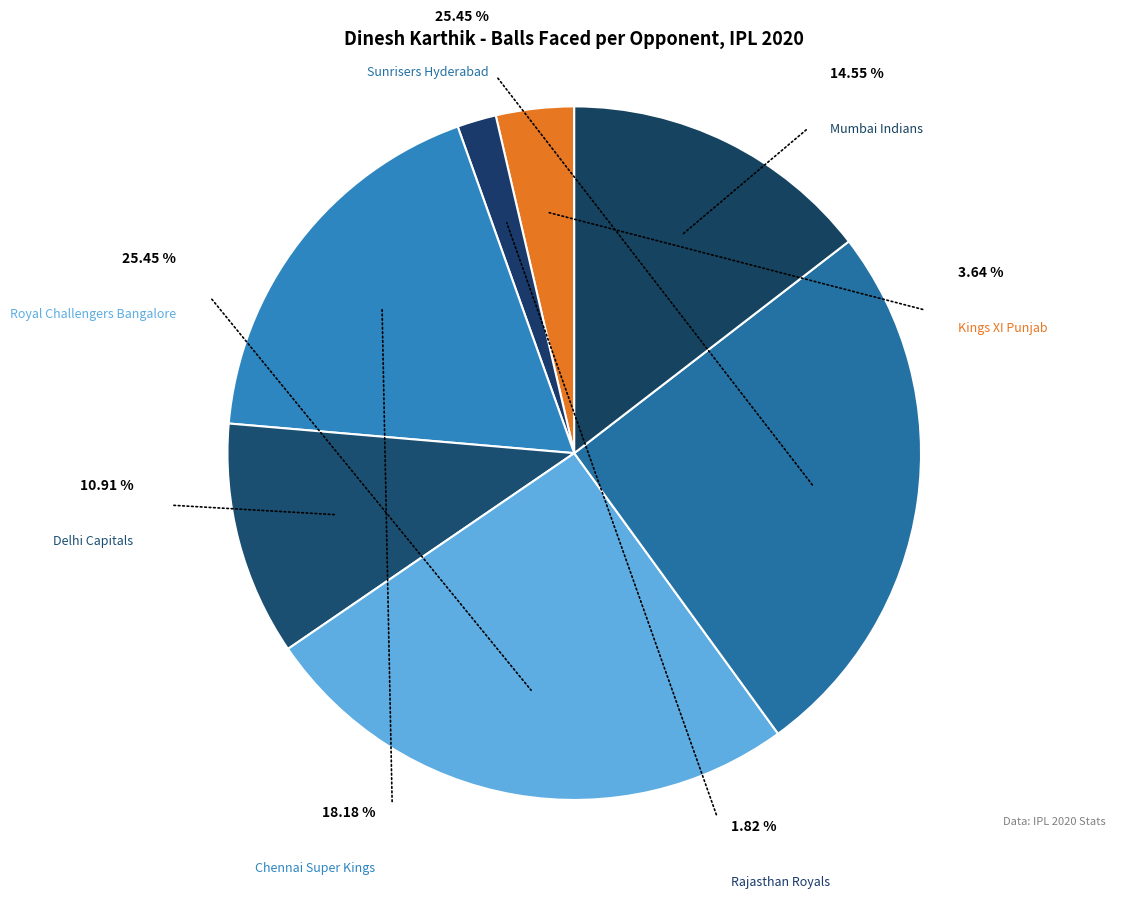

Which has a higher value, Sunrisers Hyderabad (29) or Delhi Capitals (3)?

Sunrisers Hyderabad (29)